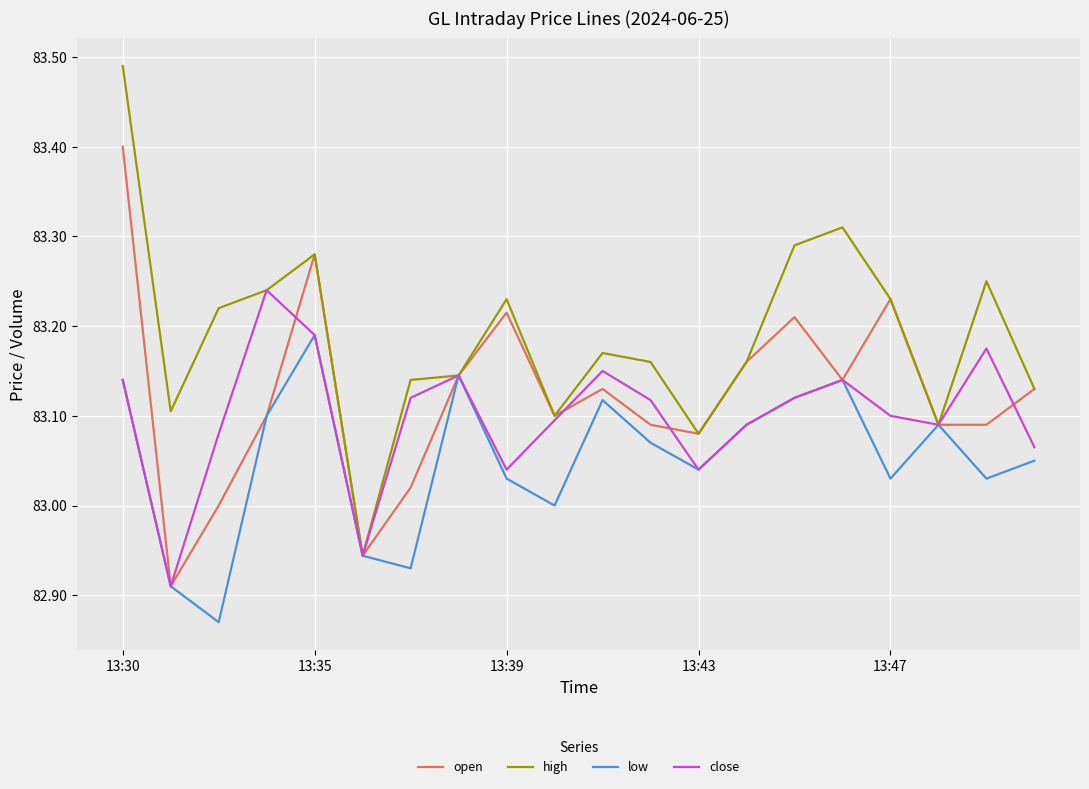

What is the sum of all high values?

1663.8